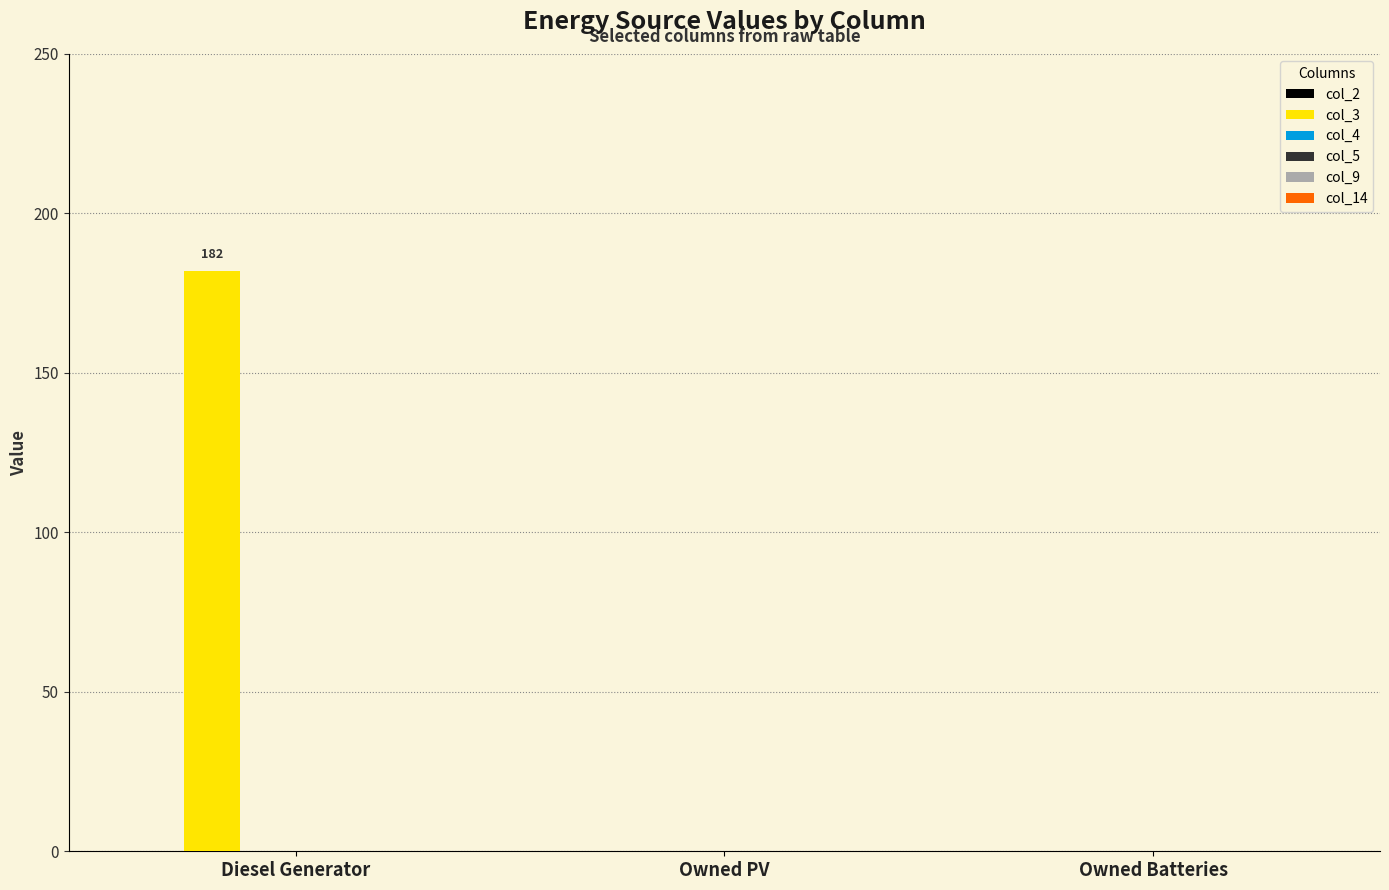

Which label corresponds to the largest value in the chart?

Diesel Generator